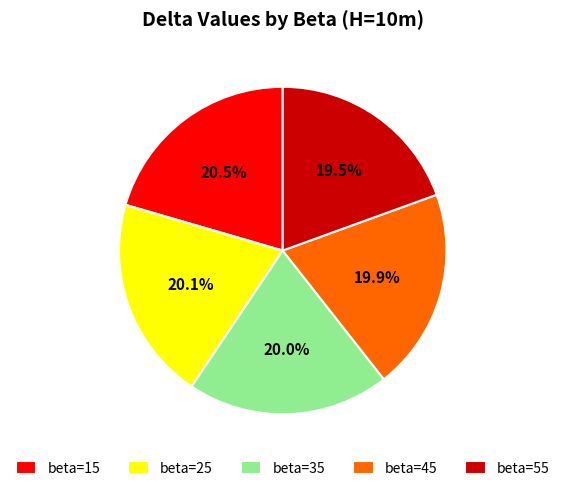

How much of the chart is everything except beta=45?

80.1%